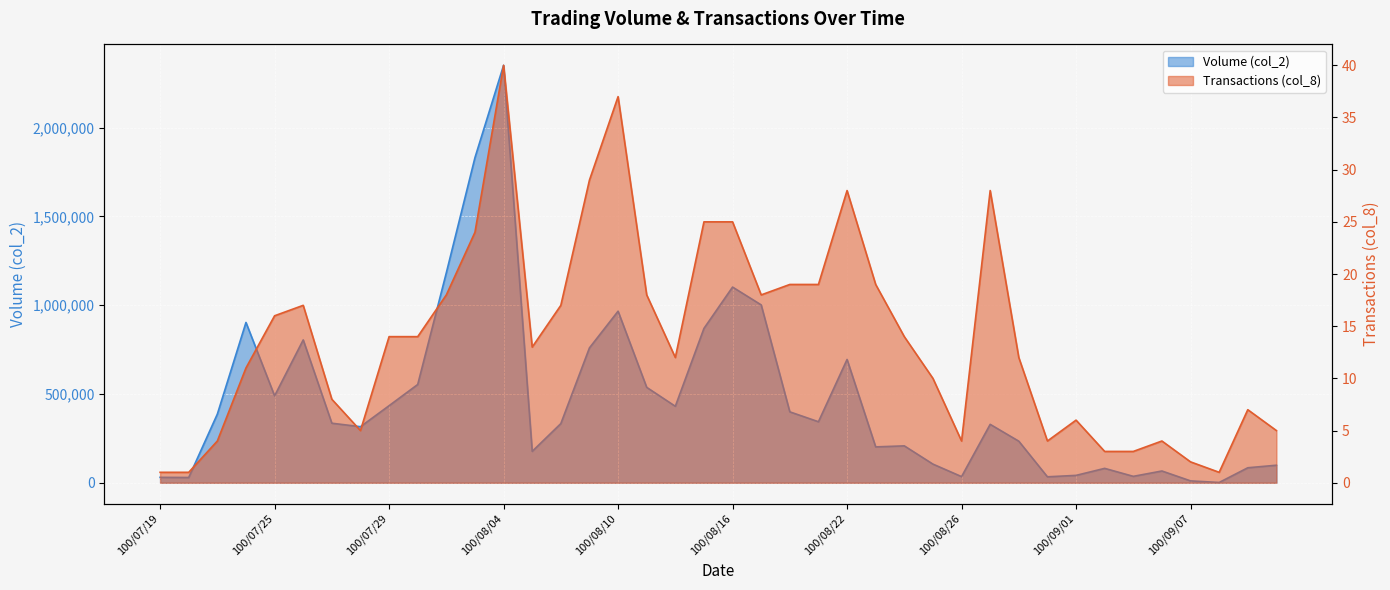

Reading left to right, transcribe all the data shown in this chart.

Volume (col_2): 100/07/19=30400	100/07/20=29600	100/07/21=386640	100/07/22=902910	100/07/25=489610	100/07/26=804530	100/07/27=335340	100/07/28=315640	100/07/29=434060	100/08/01=553470	100/08/02=1182960	100/08/03=1831210	100/08/04=2351260	100/08/05=176800	100/08/08=333230	100/08/09=759710	100/08/10=966270	100/08/11=537320	100/08/12=430700	100/08/15=869330	100/08/16=1102180	100/08/17=1001710	100/08/18=399380	100/08/19=343660	100/08/22=694410	100/08/23=201940	100/08/24=207730	100/08/25=104950	100/08/26=34570	100/08/29=328930	100/08/30=234020	100/08/31=33440	100/09/01=41510	100/09/02=81000	100/09/05=36080	100/09/06=66200	100/09/07=10500	100/09/08=1560	100/09/09=84390	100/09/13=98720
Transactions (col_8): 100/07/19=1	100/07/20=1	100/07/21=4	100/07/22=11	100/07/25=16	100/07/26=17	100/07/27=8	100/07/28=5	100/07/29=14	100/08/01=14	100/08/02=18	100/08/03=24	100/08/04=40	100/08/05=13	100/08/08=17	100/08/09=29	100/08/10=37	100/08/11=18	100/08/12=12	100/08/15=25	100/08/16=25	100/08/17=18	100/08/18=19	100/08/19=19	100/08/22=28	100/08/23=19	100/08/24=14	100/08/25=10	100/08/26=4	100/08/29=28	100/08/30=12	100/08/31=4	100/09/01=6	100/09/02=3	100/09/05=3	100/09/06=4	100/09/07=2	100/09/08=1	100/09/09=7	100/09/13=5